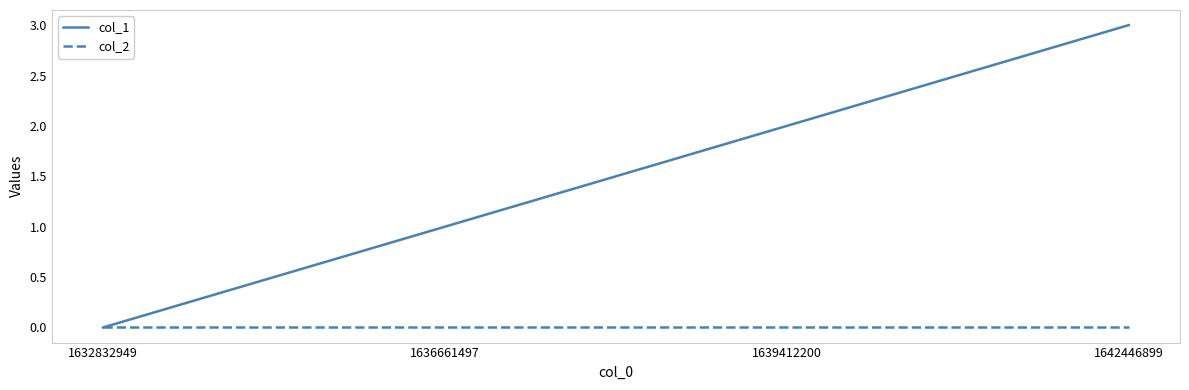

At which category is the sum across all series the highest?

1642446899